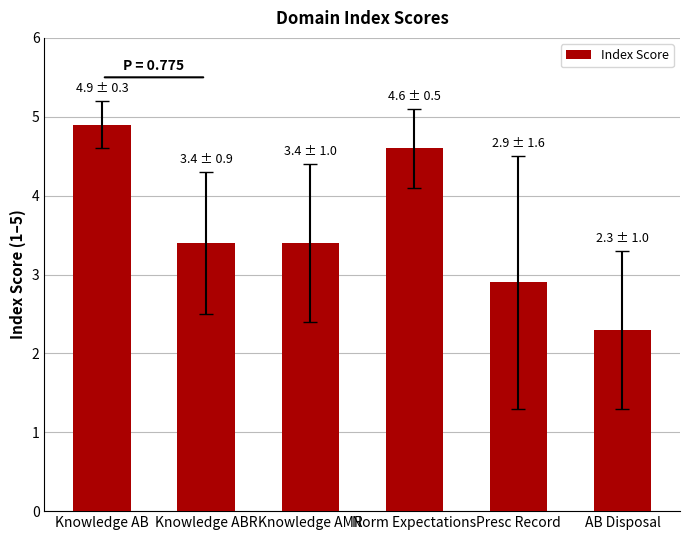

Approximately how many times larger is the value at Presc Record compared to AB Disposal?

1.3